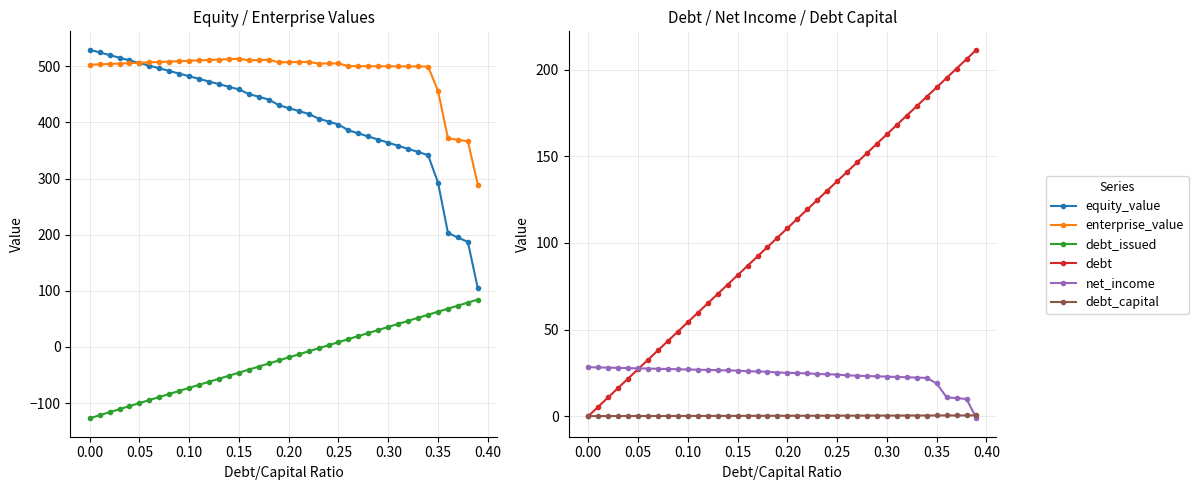

The net_income series shows 11.9 at 22. True or false?

False